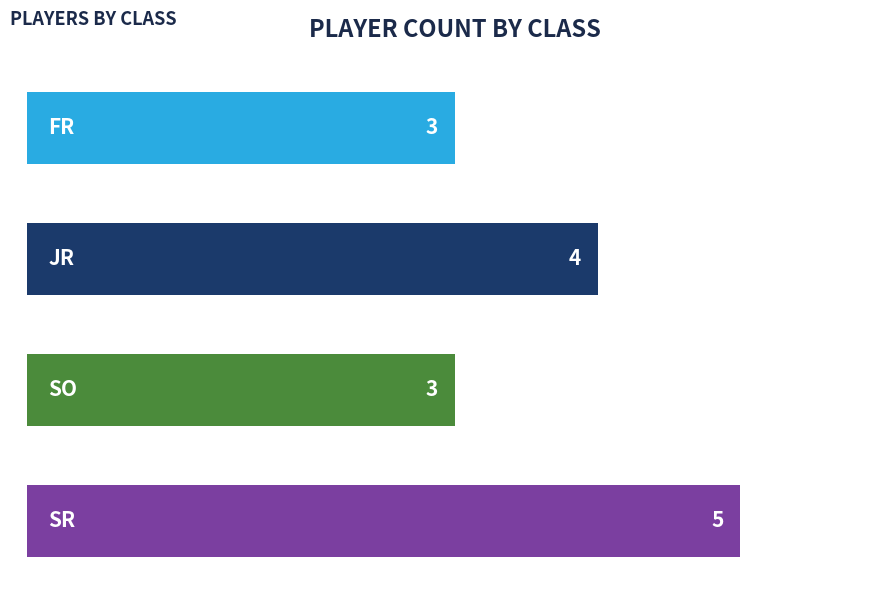

What is the sum of all values?

15